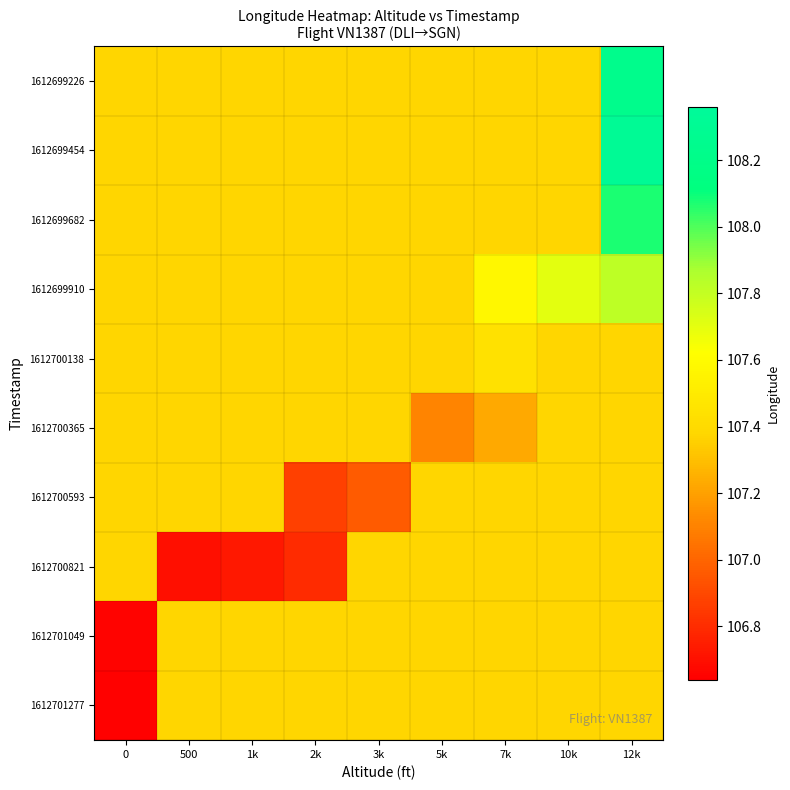

Rank the series at 500 from lowest to highest value.

1612700821, 1612699226, 1612699454, 1612699682, 1612699910, 1612700138, 1612700365, 1612700593, 1612701049, 1612701277